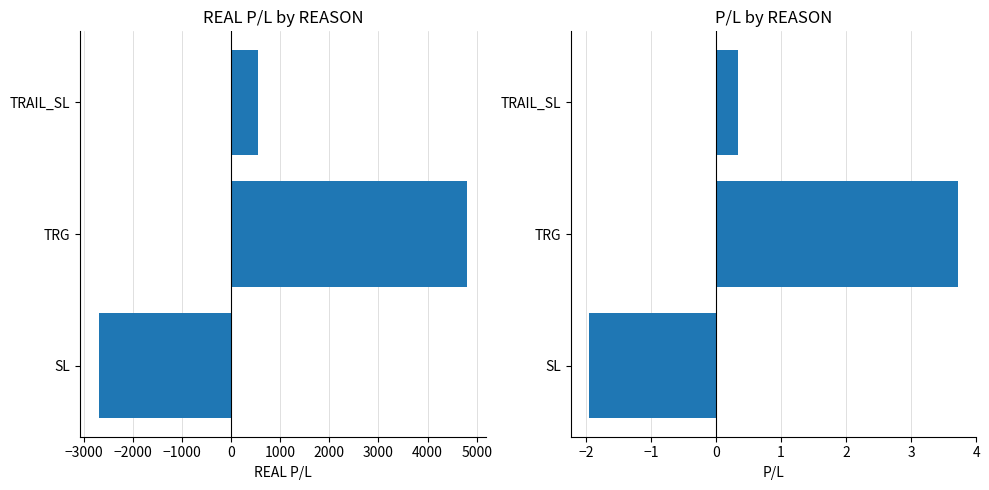

How many data points does each series have?

3